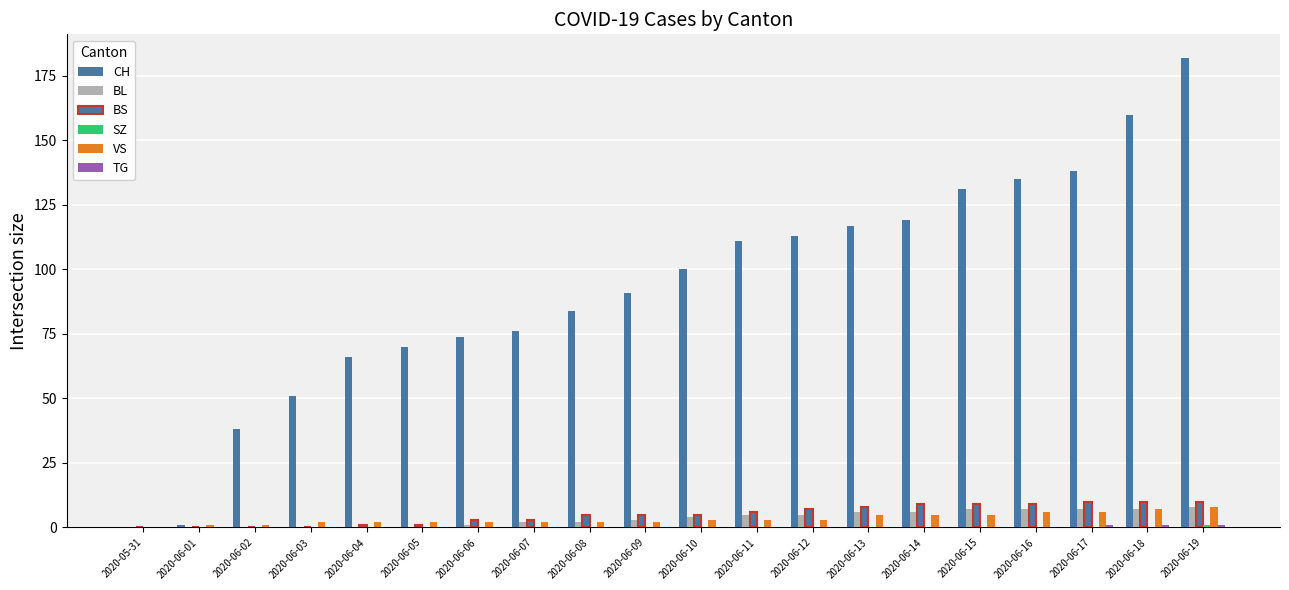

How many groups of bars are there?

20